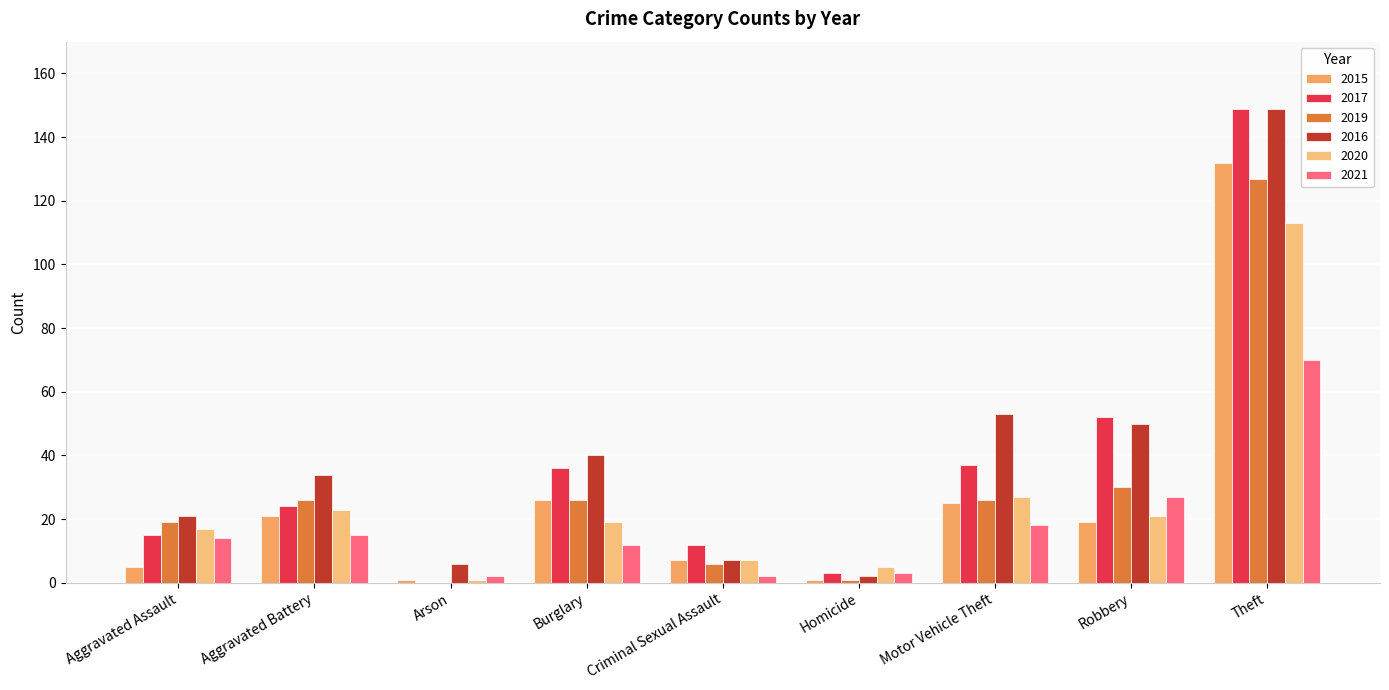

Which has a higher value, Burglary or Robbery?

Burglary